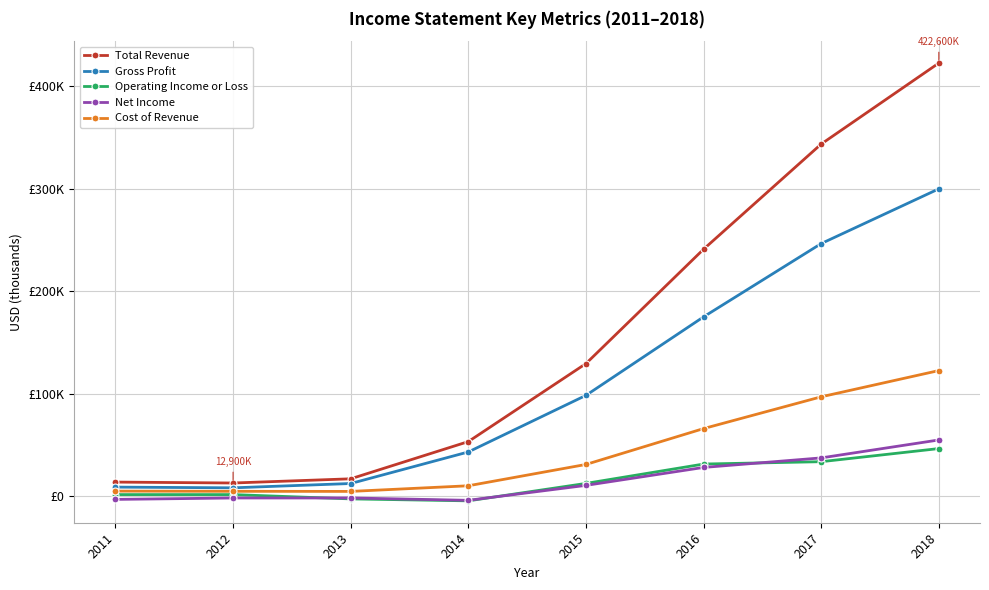

Is this an area chart (filled region under the line)?

No